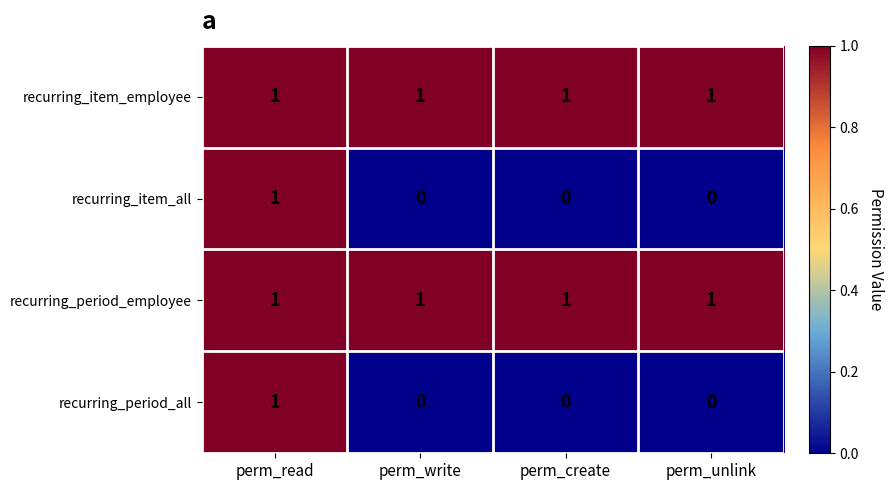

The value of recurring_period_employee at perm_create is 1. True or false?

True